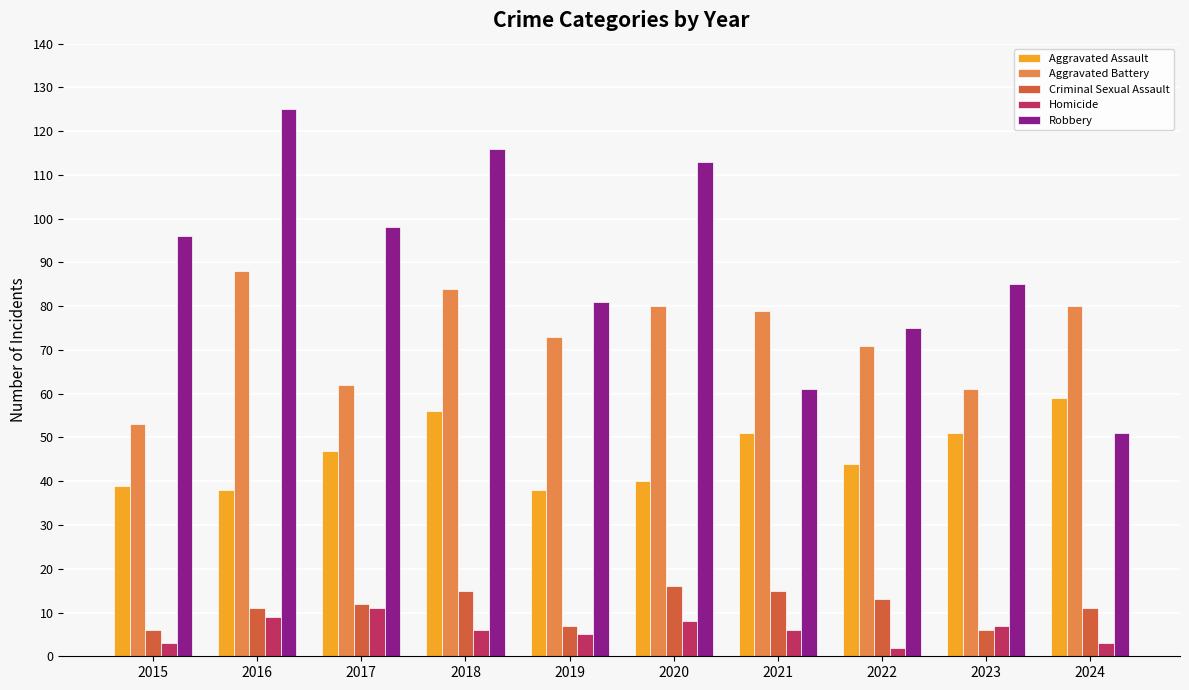

Reading left to right, list all the values displayed in this chart.

Aggravated Assault: 39	38	47	56	38	40	51	44	51	59
Aggravated Battery: 53	88	62	84	73	80	79	71	61	80
Criminal Sexual Assault: 6	11	12	15	7	16	15	13	6	11
Homicide: 3	9	11	6	5	8	6	2	7	3
Robbery: 96	125	98	116	81	113	61	75	85	51